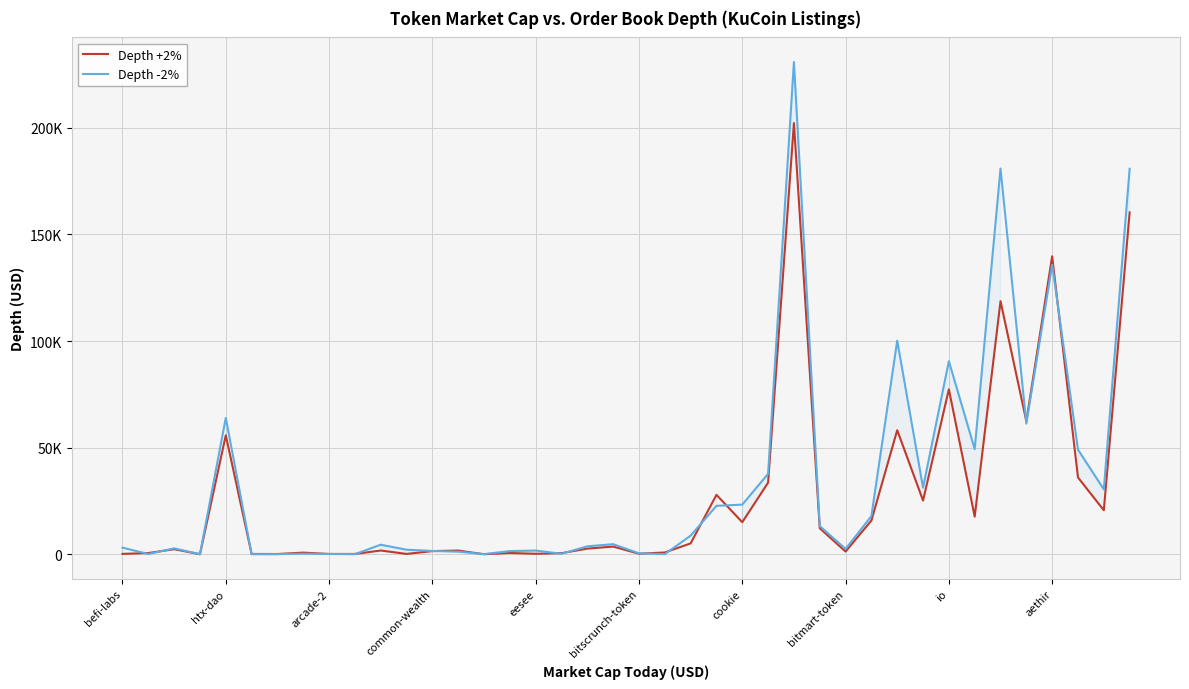

How many intersections are there between Depth -2% and Depth +2%?

16